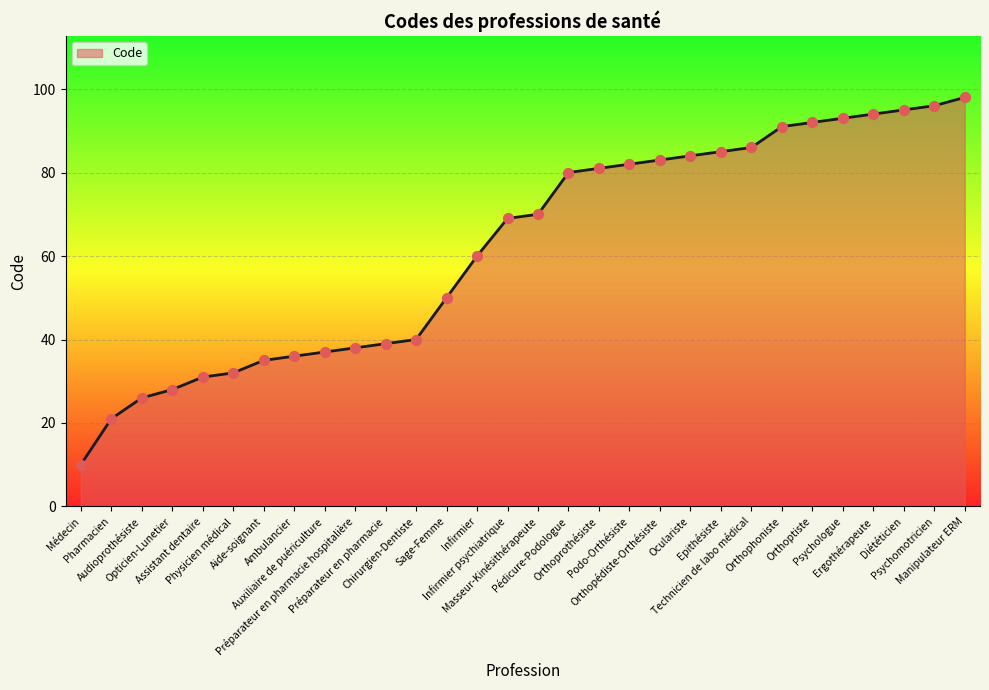

What is the ratio of the value at Physicien médical to the value at Orthopédiste-Orthésiste?

0.4